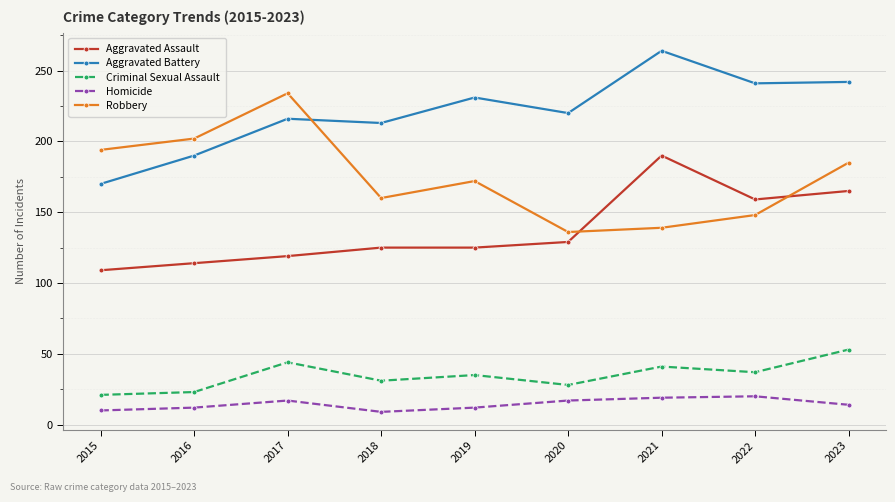

True or false: Criminal Sexual Assault and Aggravated Battery intersect in this chart.

False